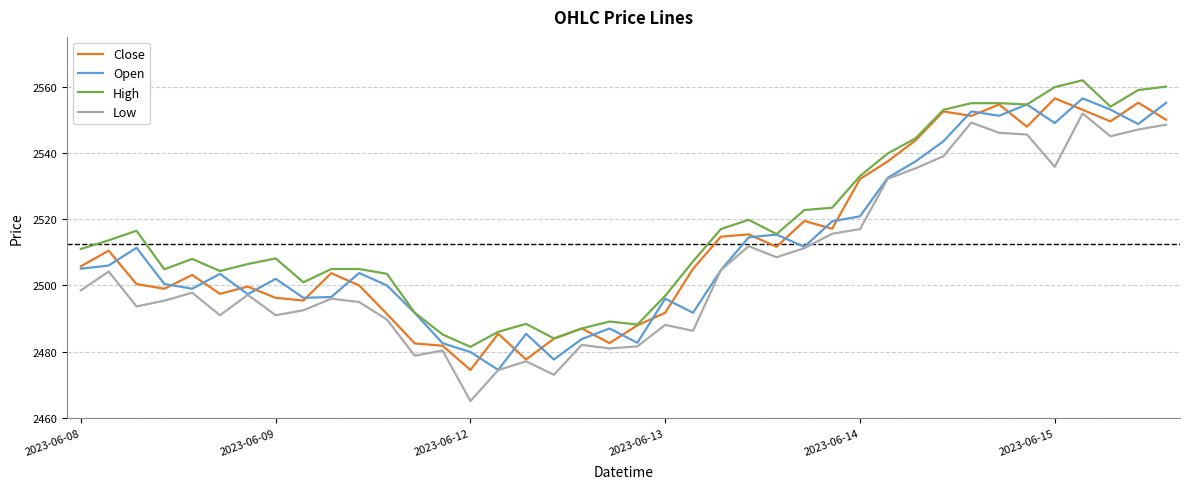

What is the lowest value of the Low series?

2465.1